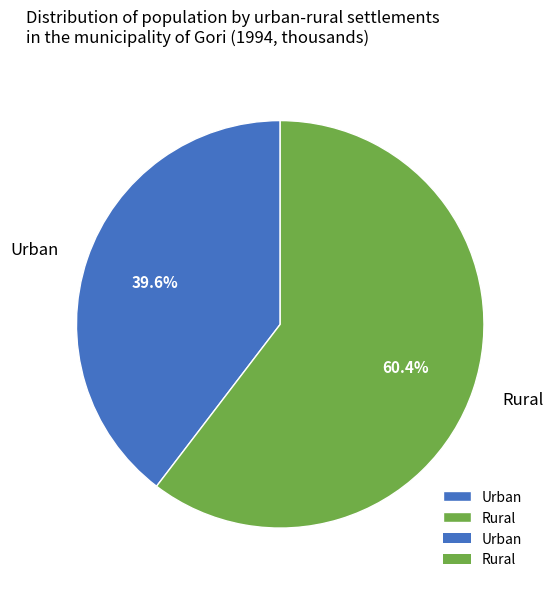

Is it true that Rural is 69% of the pie?

False